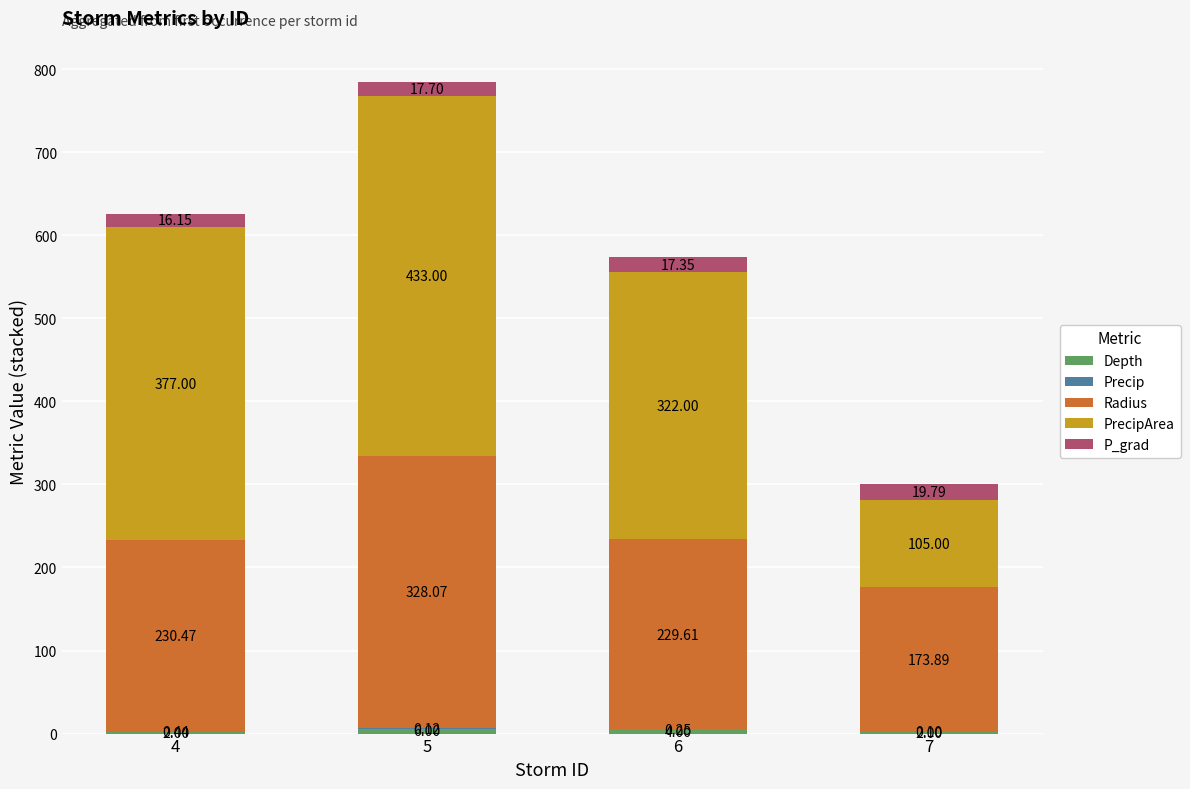

At which category is the sum across all series the highest?

5